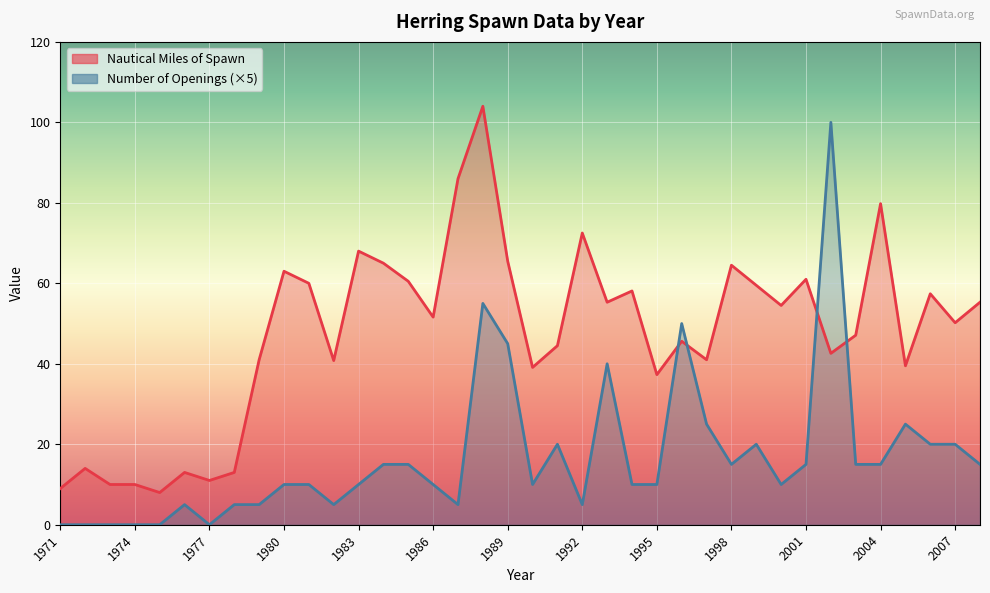

At how many categories does at least one series exceed 57?

16